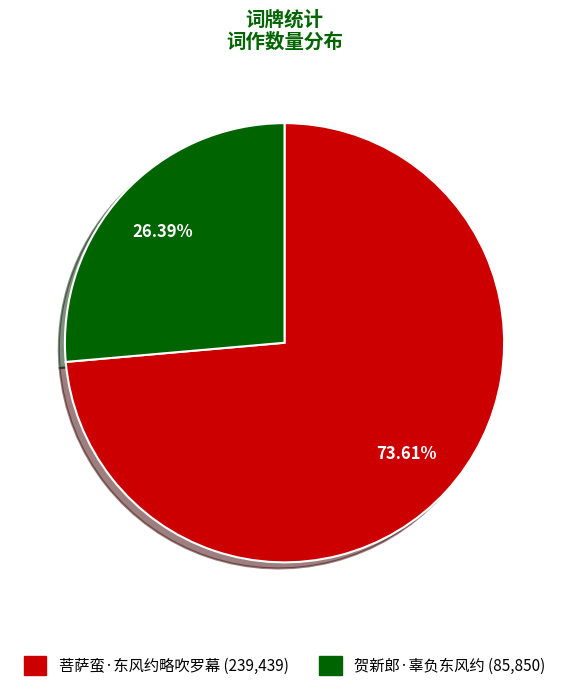

Is 贺新郎·辜负东风约 the majority of the pie?

No